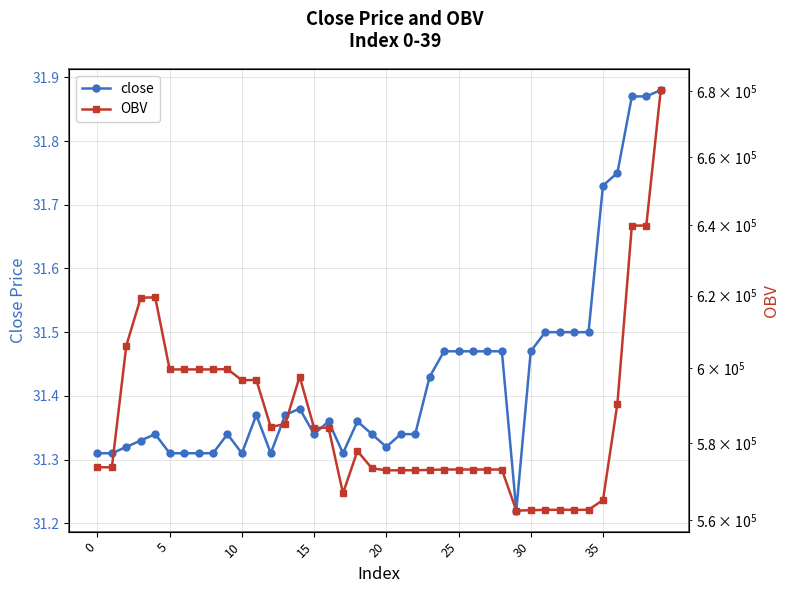

Which series has the widest spread of values?

OBV